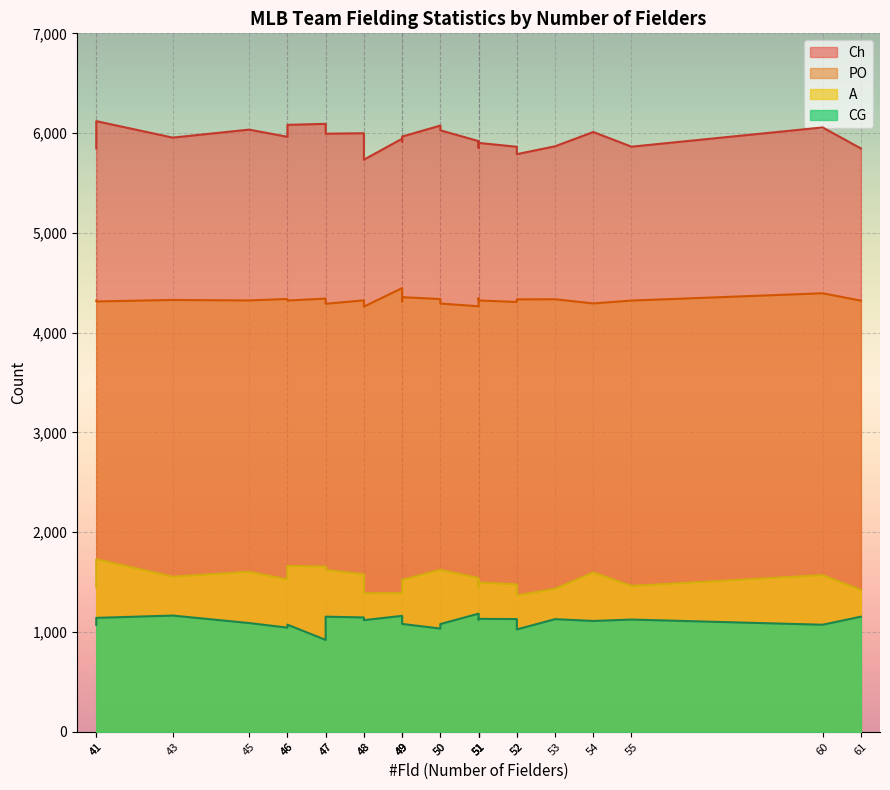

Between 60 and 51, which is larger?

60